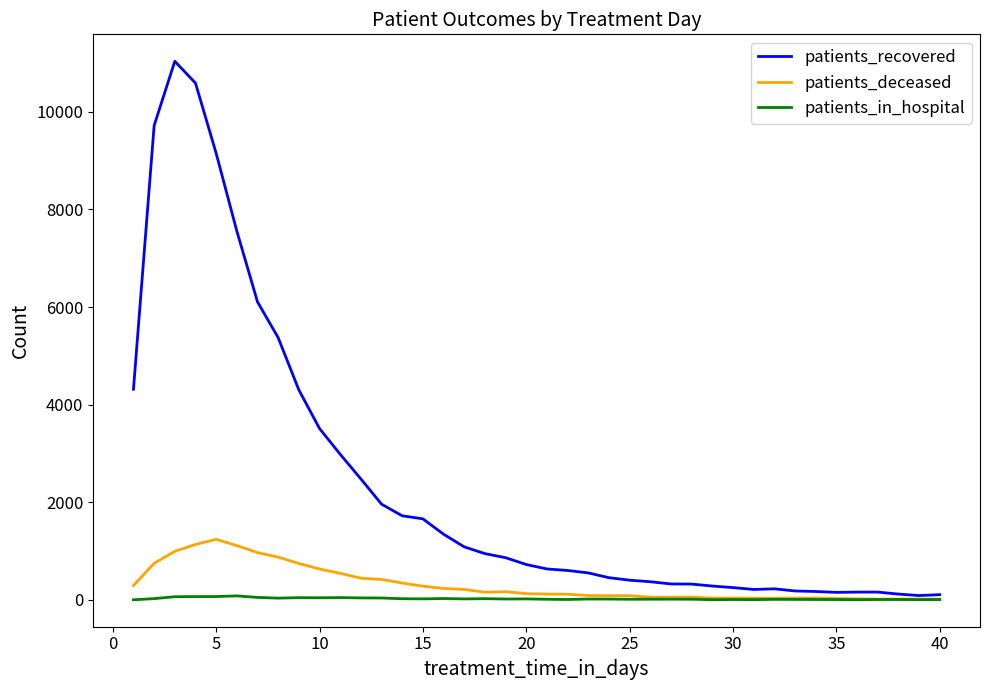

List the series in order of their peak value, highest first.

patients_recovered, patients_deceased, patients_in_hospital